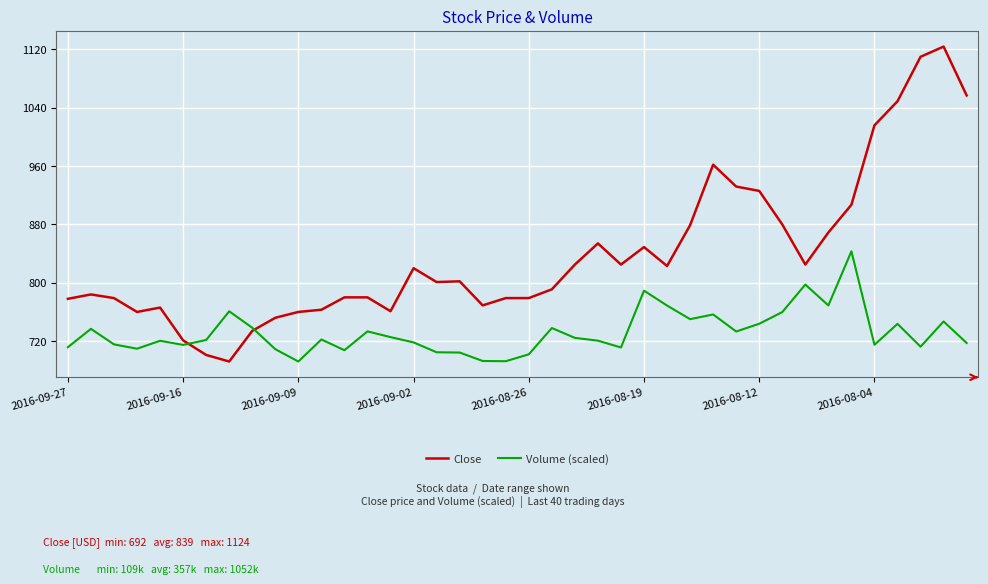

Rank the series by their maximum value, from lowest to highest.

Volume (scaled), Close